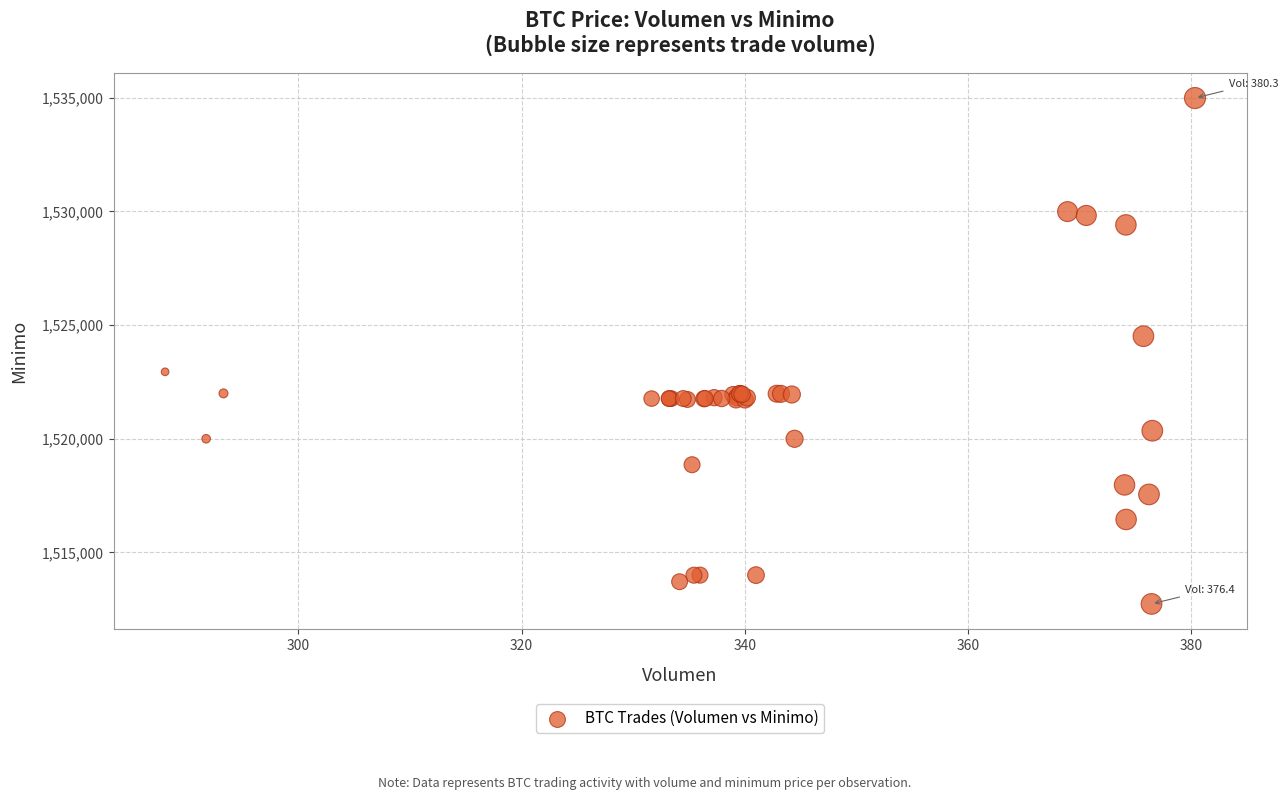

What Y value in the scatter plot is closest to 1523862?

1524513